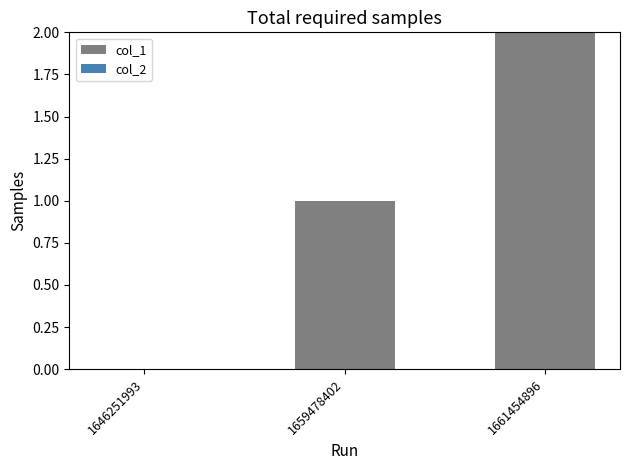

At which category does the chart reach its peak across all series?

1661454896